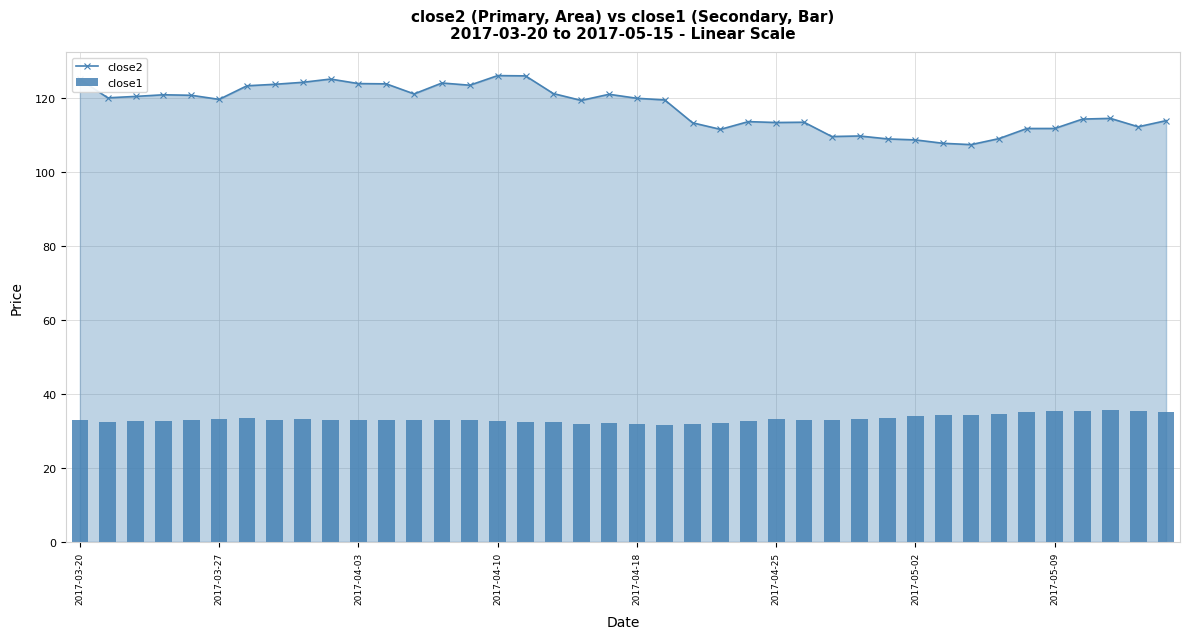

True or false: close2 has more than 1 interior local peaks.

True